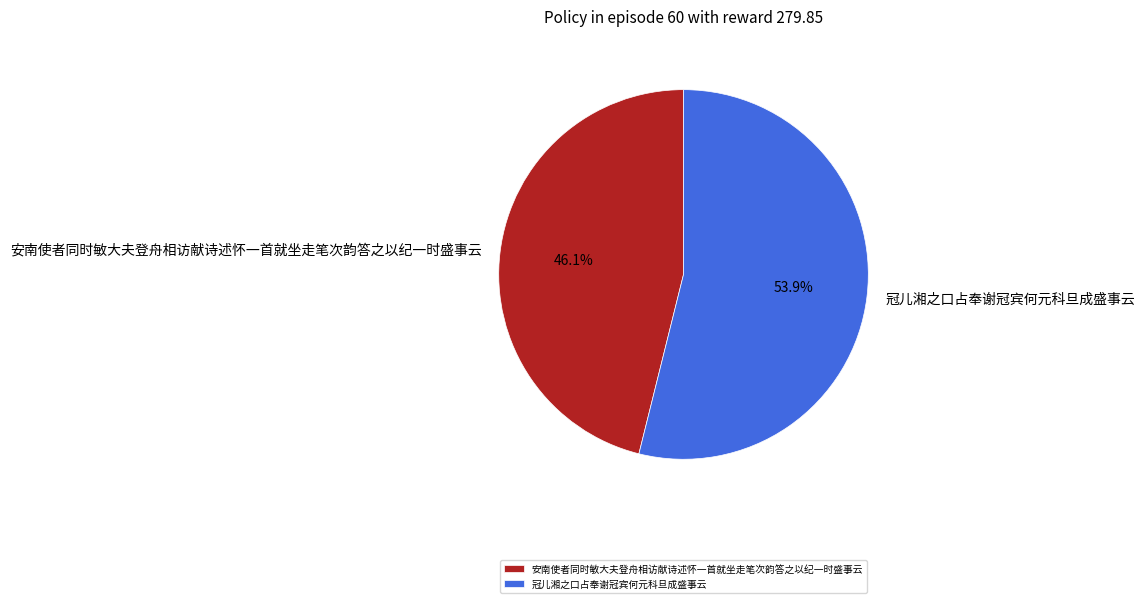

To the nearest percent, what is the average slice percentage?

50%